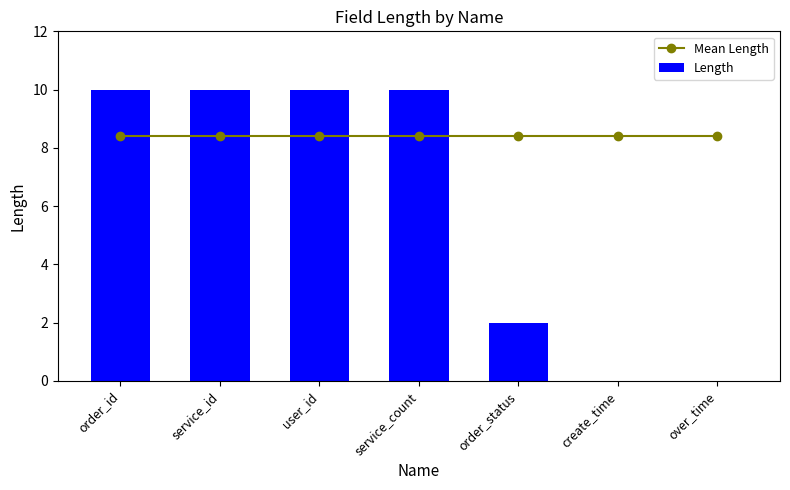

What is the spread (max minus min) of values at user_id?

1.6